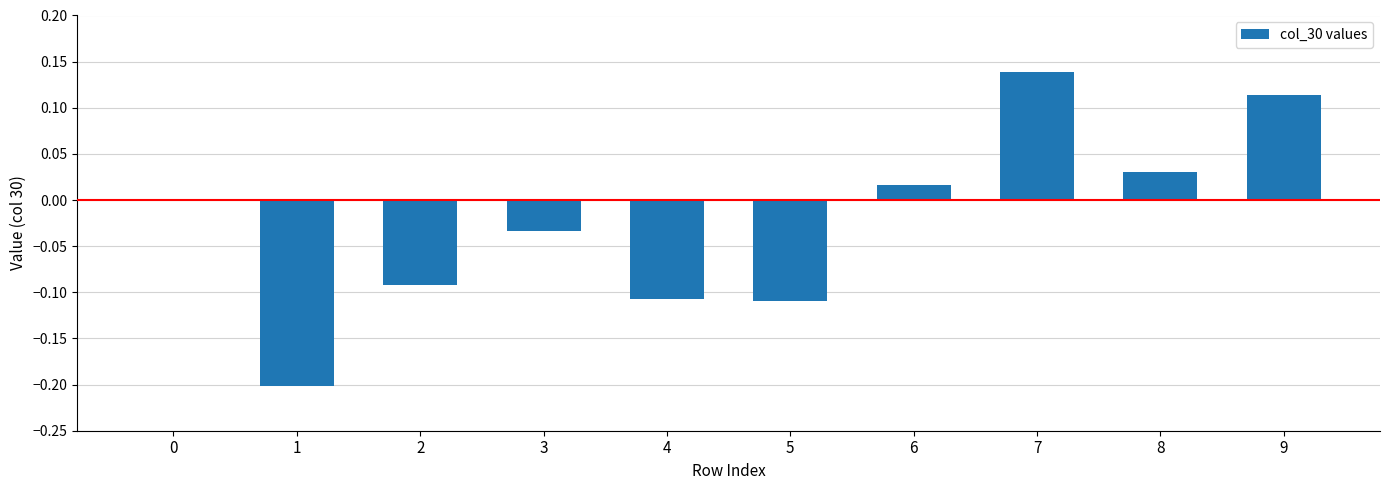

What is the change in value from 6 to 9?

+0.1